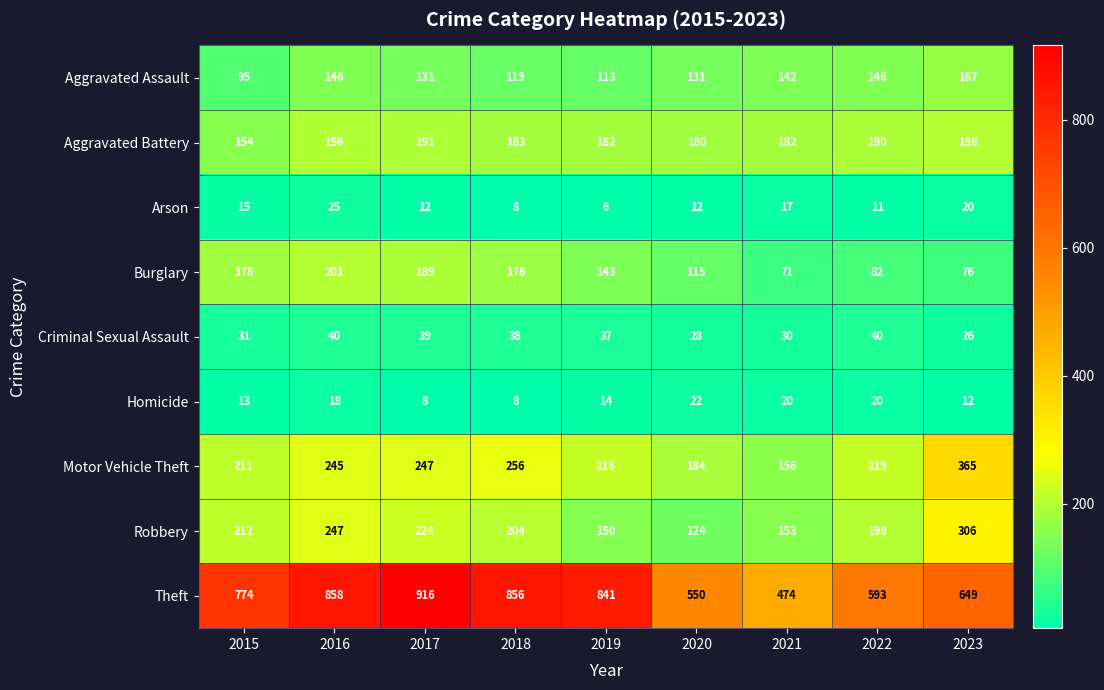

At which label does Criminal Sexual Assault reach its minimum?

2023